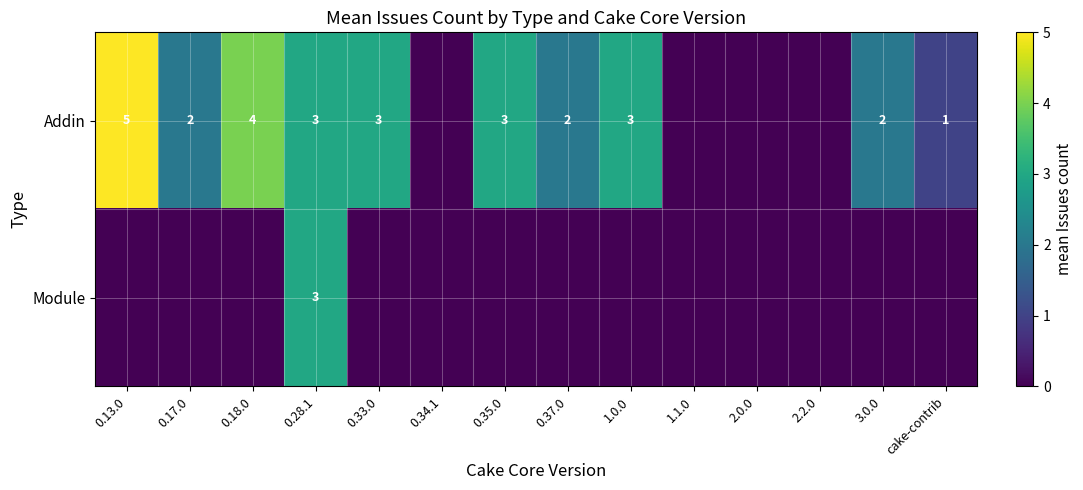

True or false: Addin has a value of 2 at 0.37.0.

True